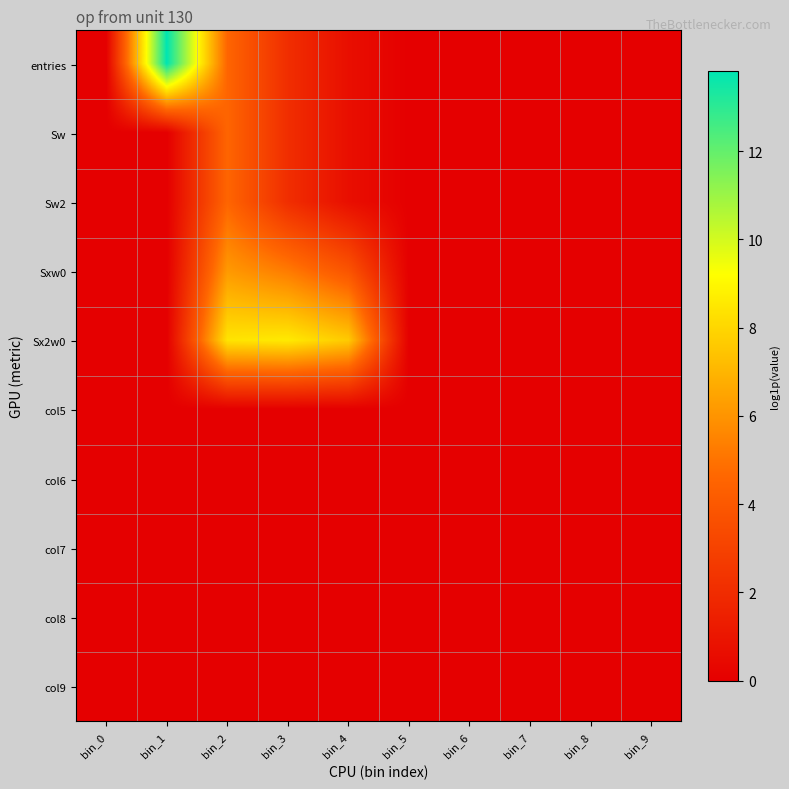

At how many categories does at least one series exceed 2?

4